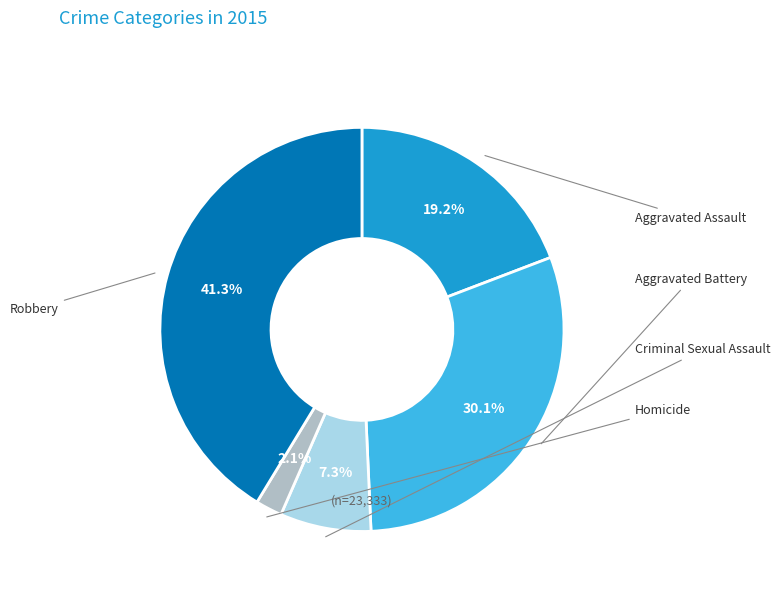

What is the smallest slice in the pie chart?

Homicide